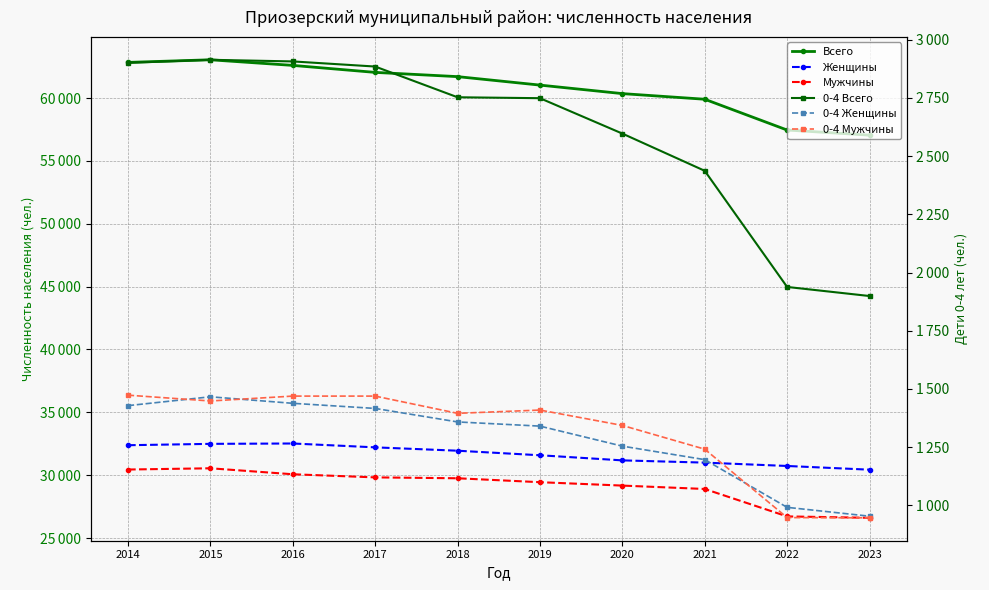

Is it true that 0-4 Всего equals 1180 at 2014?

False